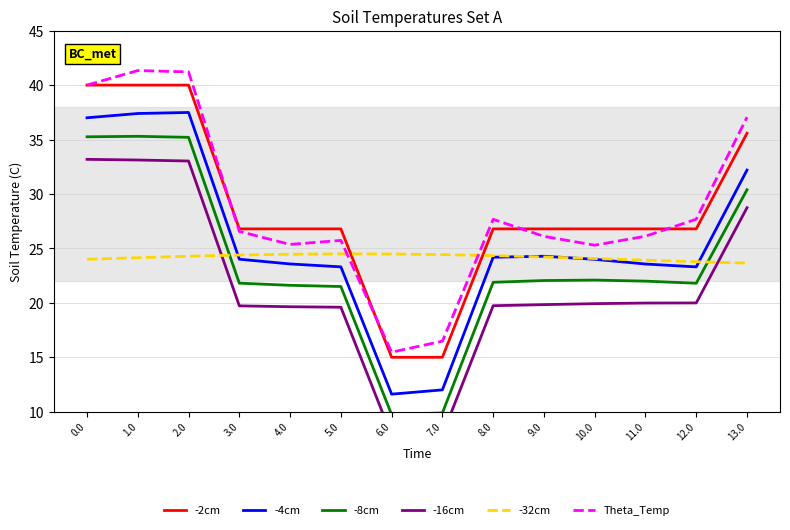

Does the chart display data point markers on the line(s)?

No